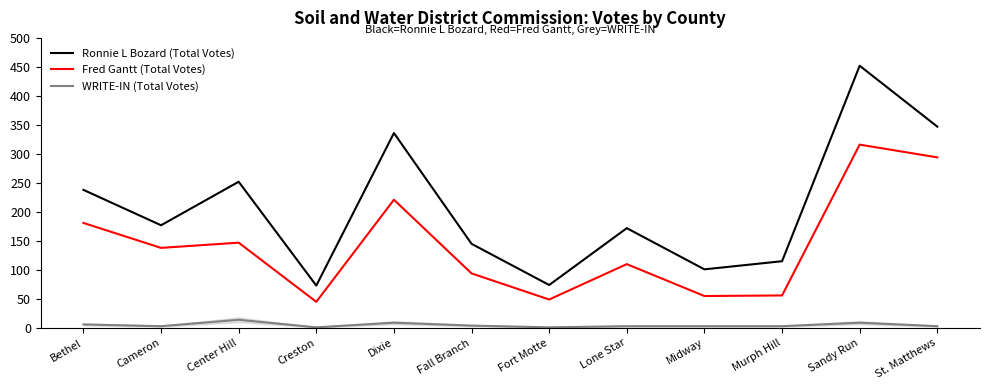

At which category is the sum across all series the highest?

Sandy Run